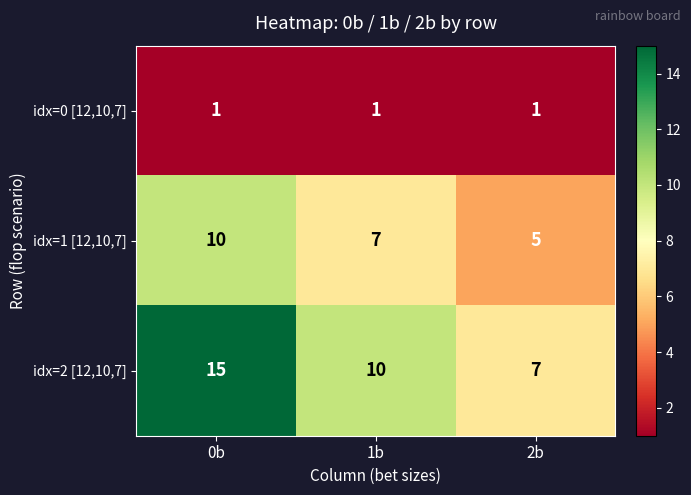

What is the highest value of the idx=1 [12,10,7] series?

10